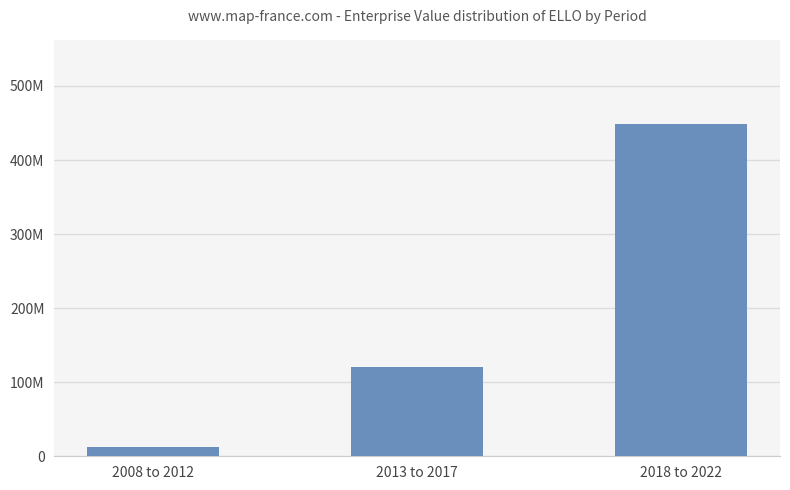

List the labels in order of value, largest first.

2018 to 2022, 2013 to 2017, 2008 to 2012